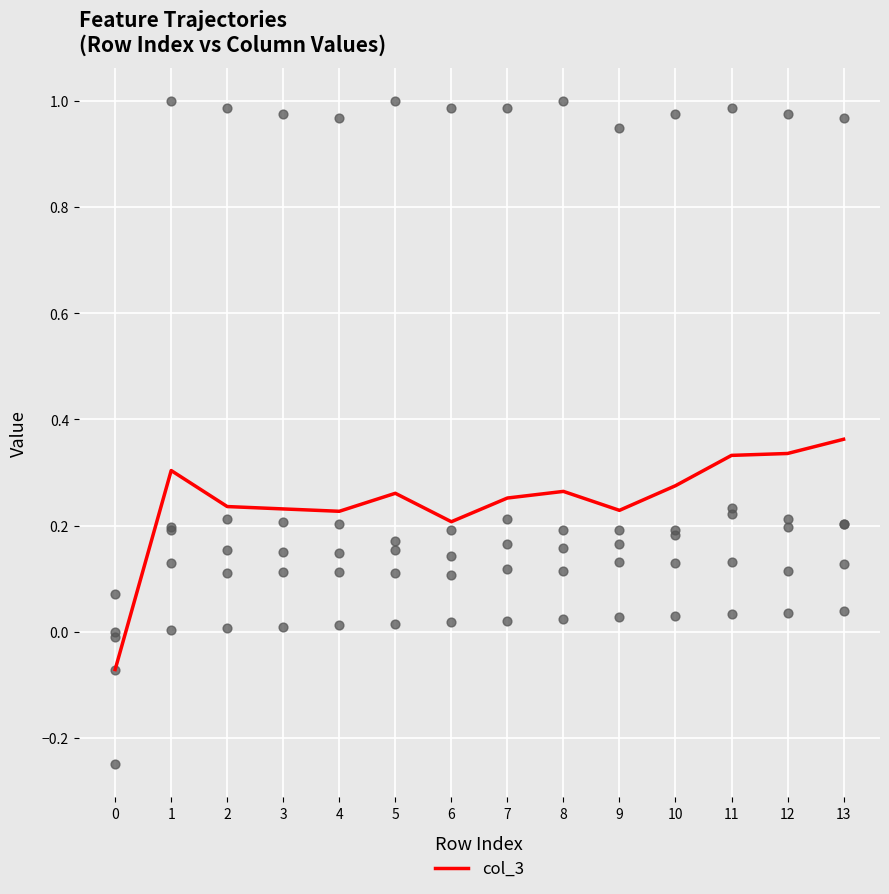

At which category is the sum across all series the highest?

11